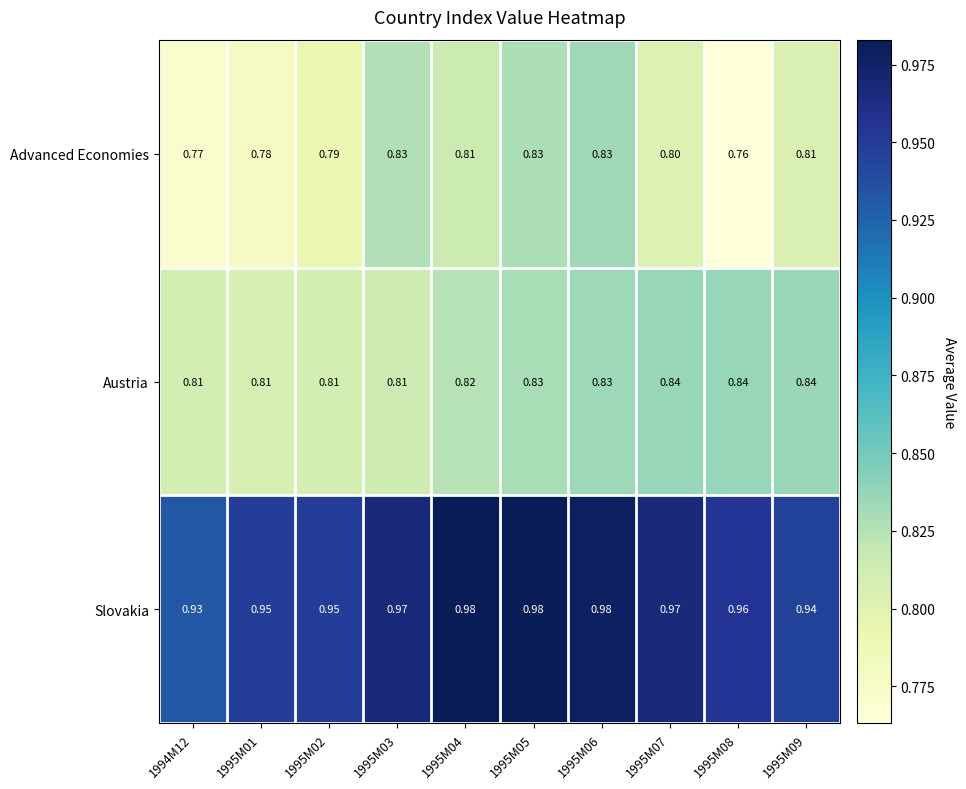

Rank the series by their maximum value, from highest to lowest.

Slovakia, Austria, Advanced Economies